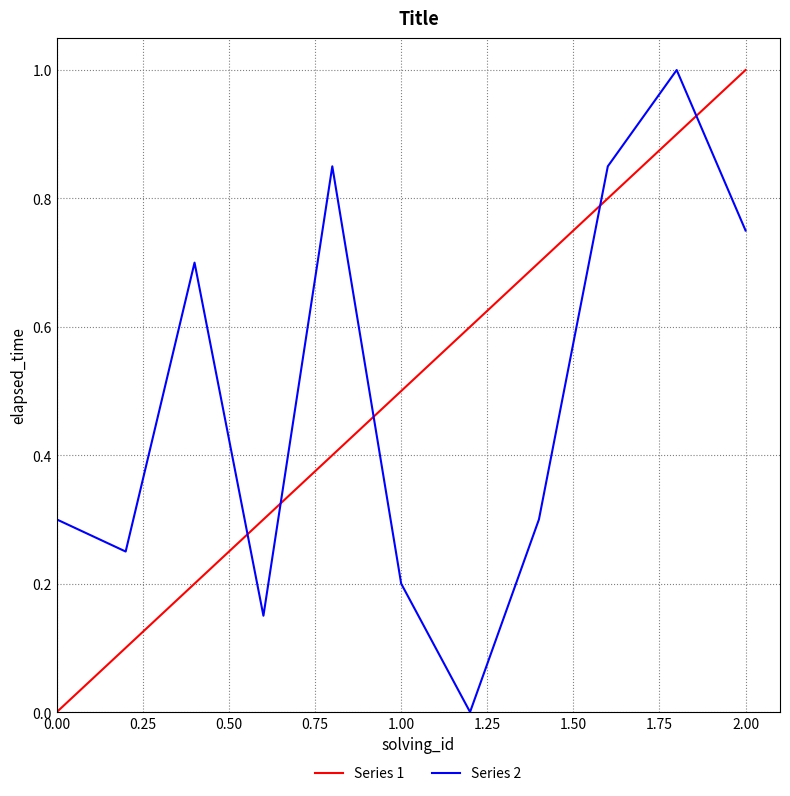

What is the difference between the maximum and minimum values in the Series 2 series?

1.0